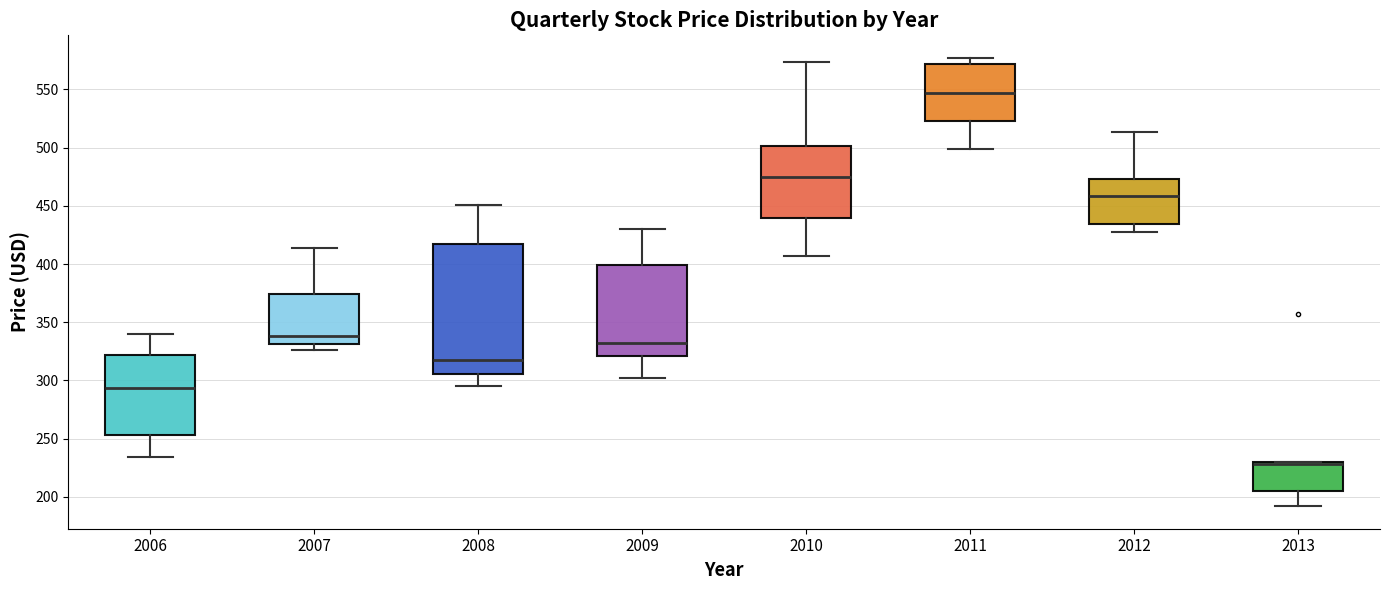

Which box is the tallest, from its lower edge to its upper edge?

2008